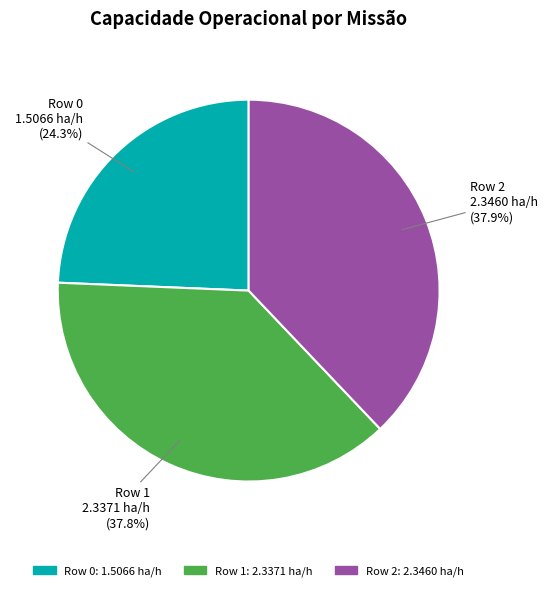

How much of the chart is everything except 2.3460 ha/h?

62.1%